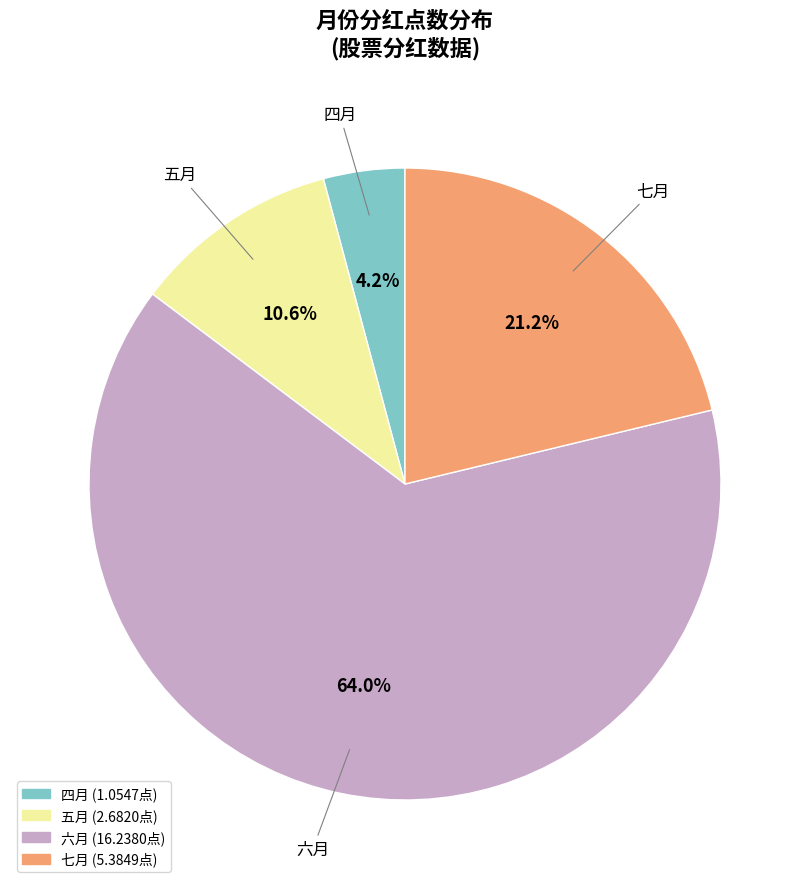

Do 四月 and 五月 together represent more than half of the pie?

No